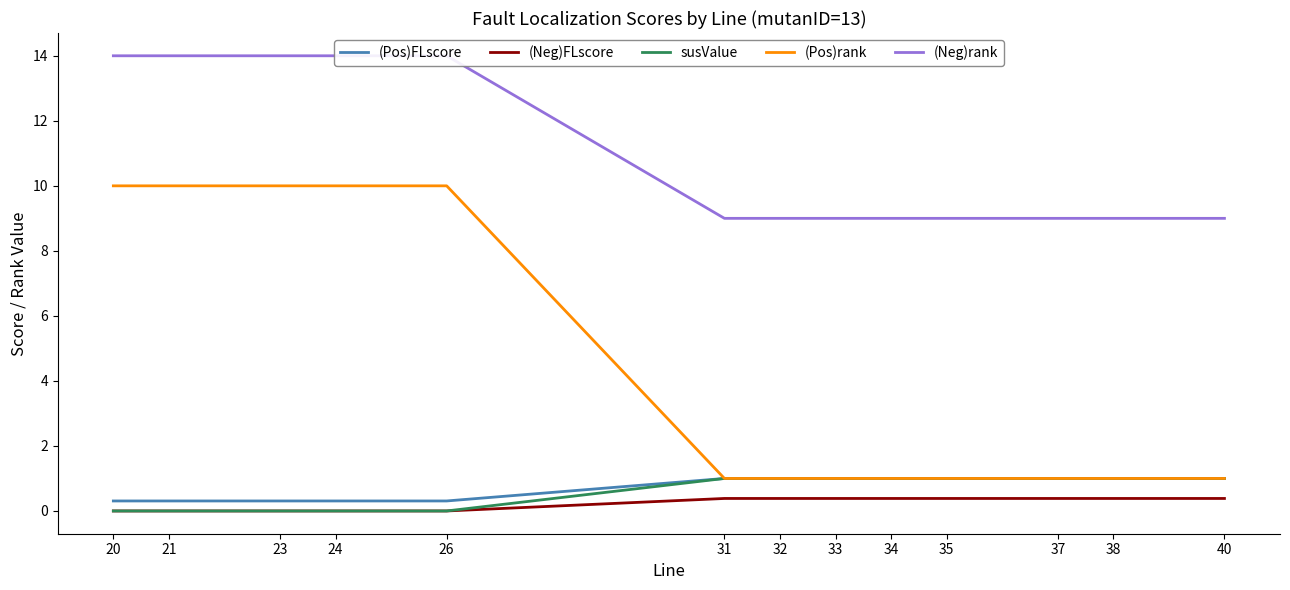

What is the difference between the maximum and second lowest values in the susValue series?

1.0